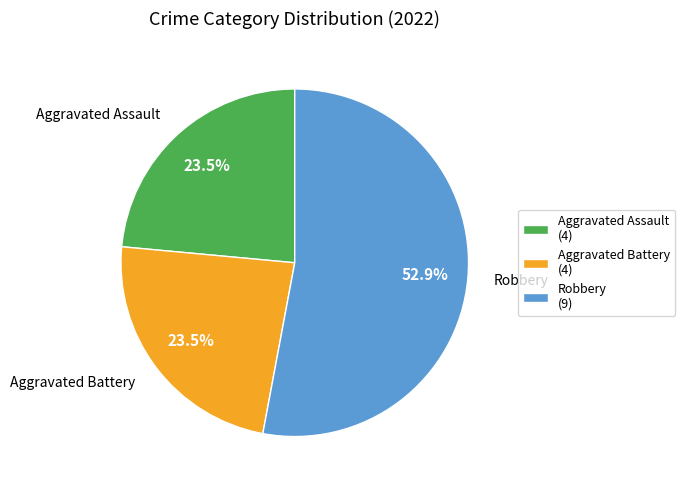

Which has a higher value, Aggravated Battery or Robbery?

Robbery